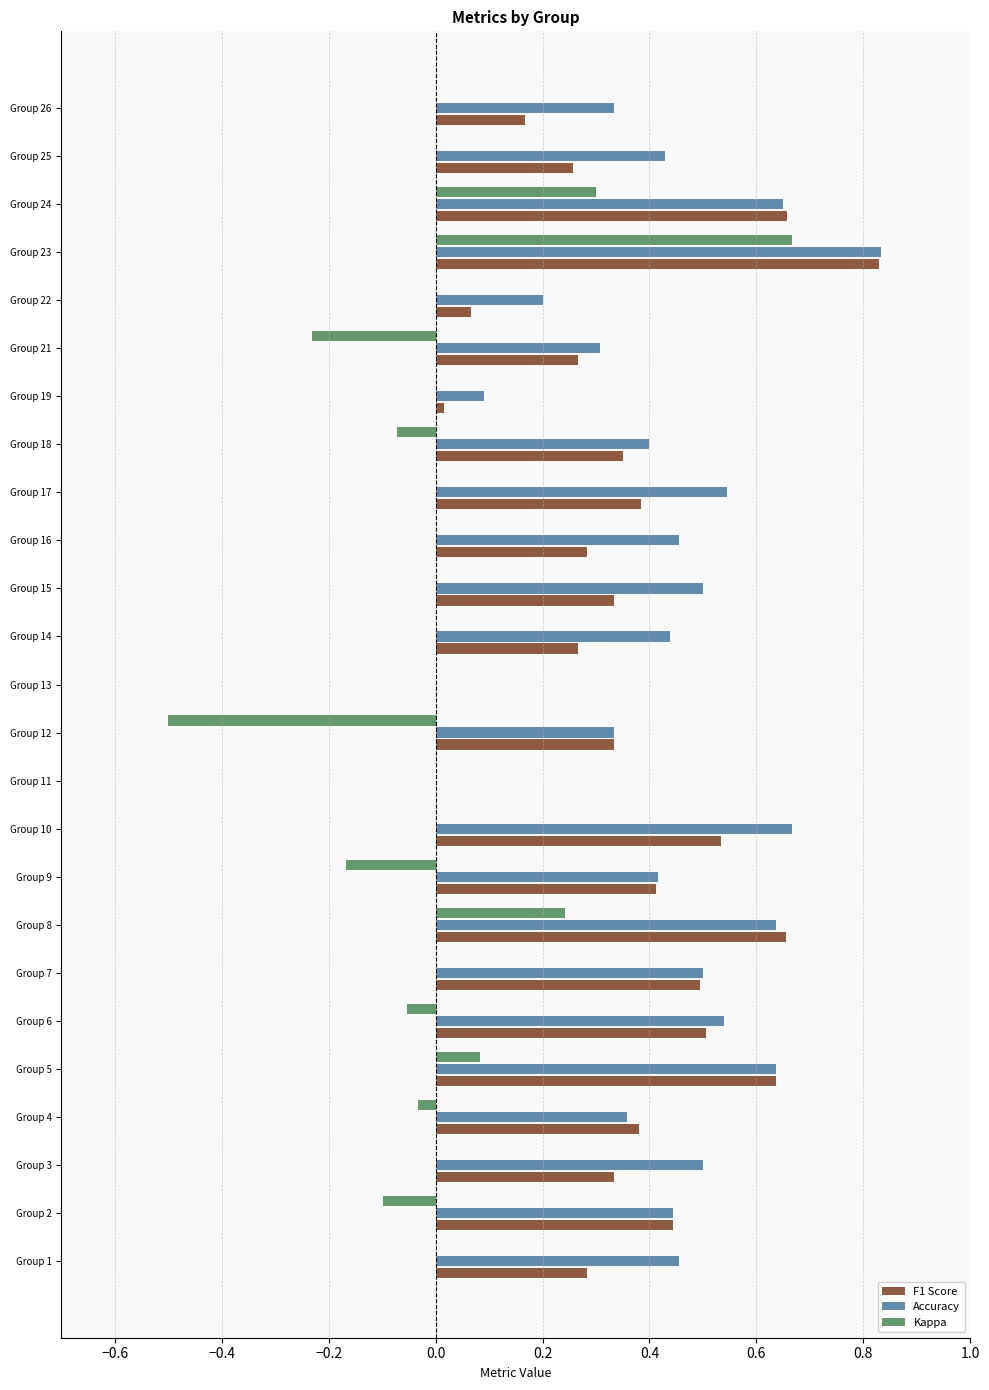

How many categories are shown in the chart?

25